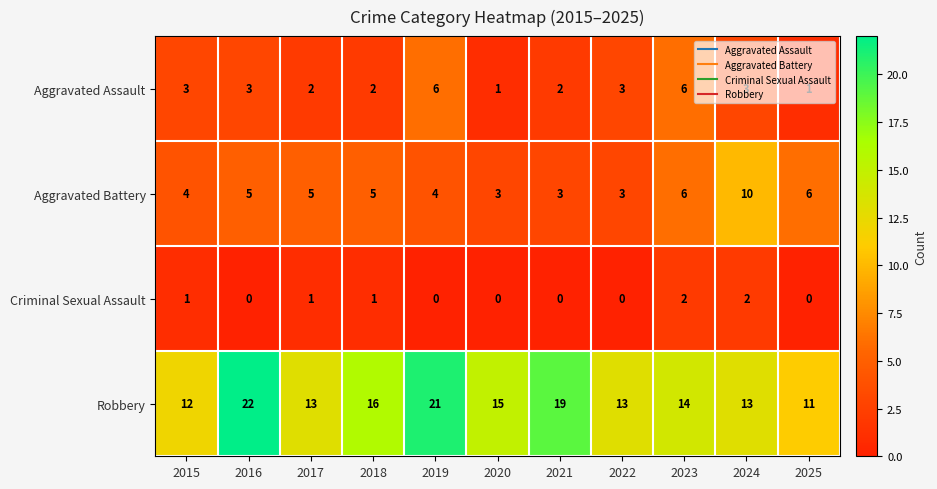

What is the sum of all Robbery values?

169